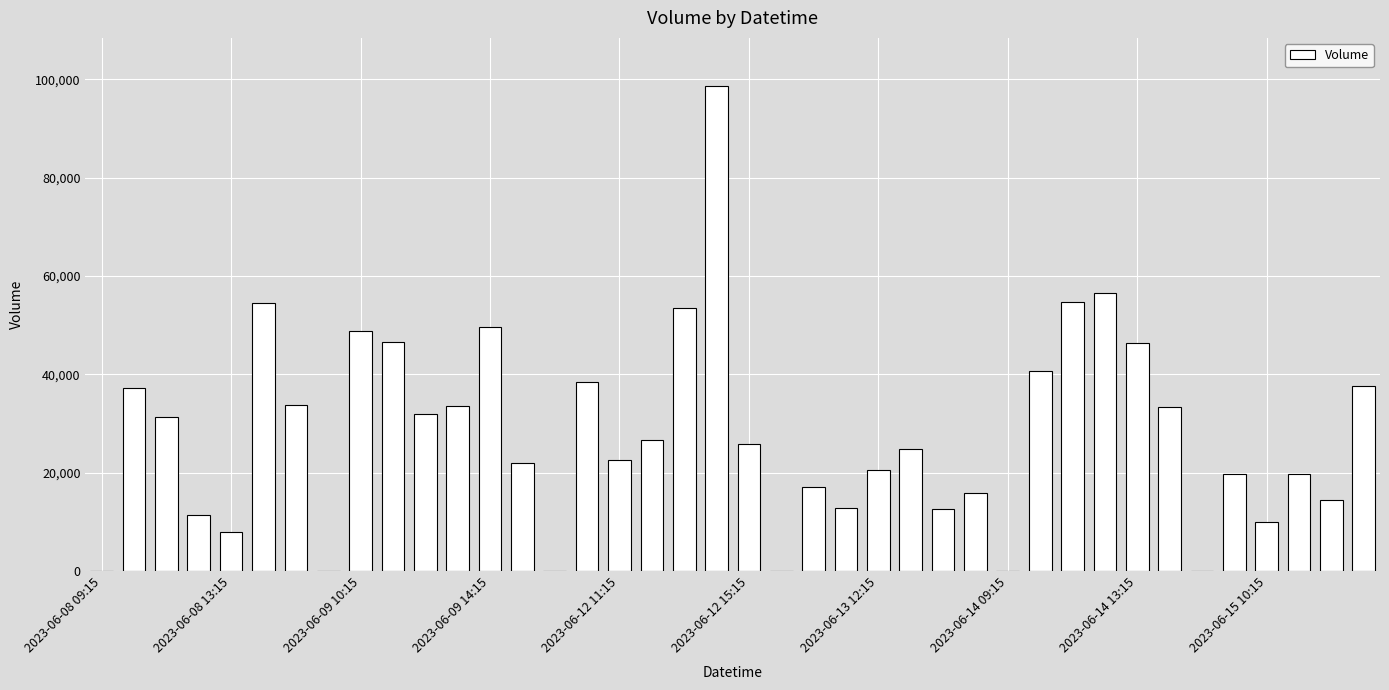

What is the maximum value shown in the chart?

98601